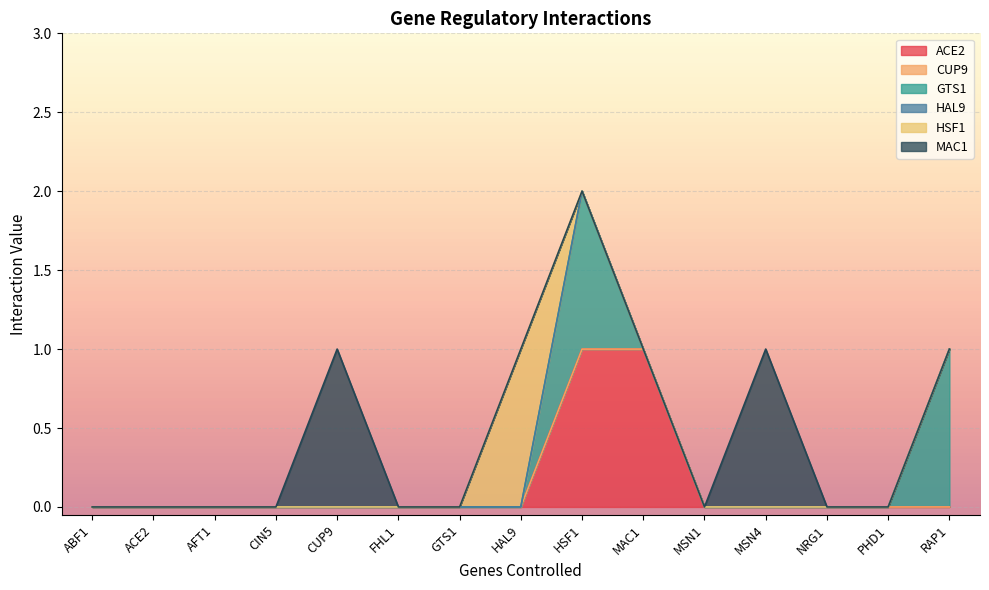

What is the total value across all series at MSN4?

1